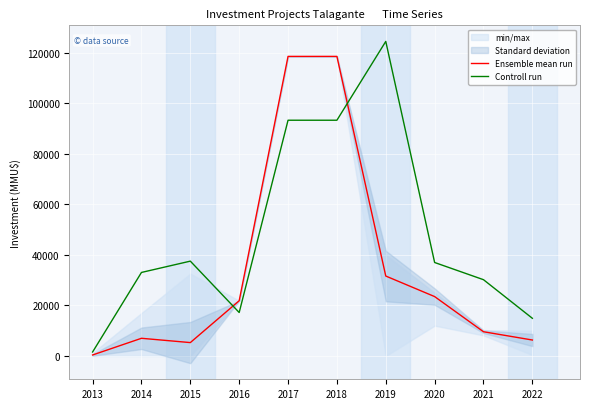

What is the maximum value for Controll run?

124452.3